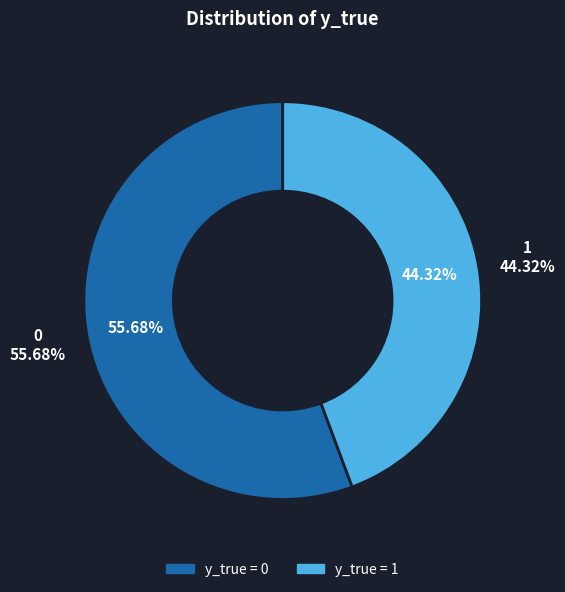

To the nearest percent, what portion does 0 represent?

56%